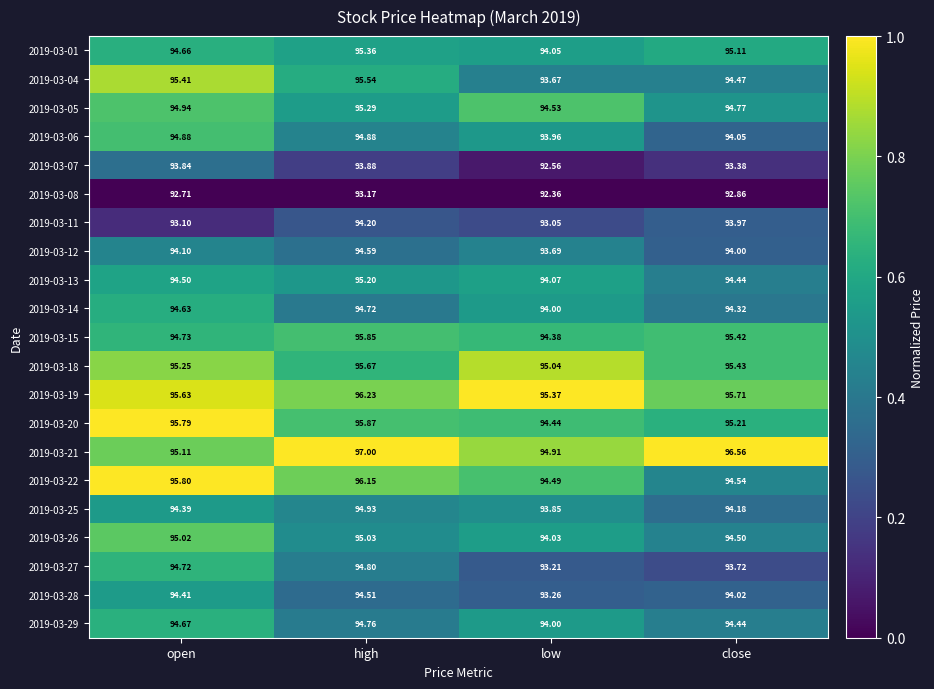

Which category has the highest value across all series?

high